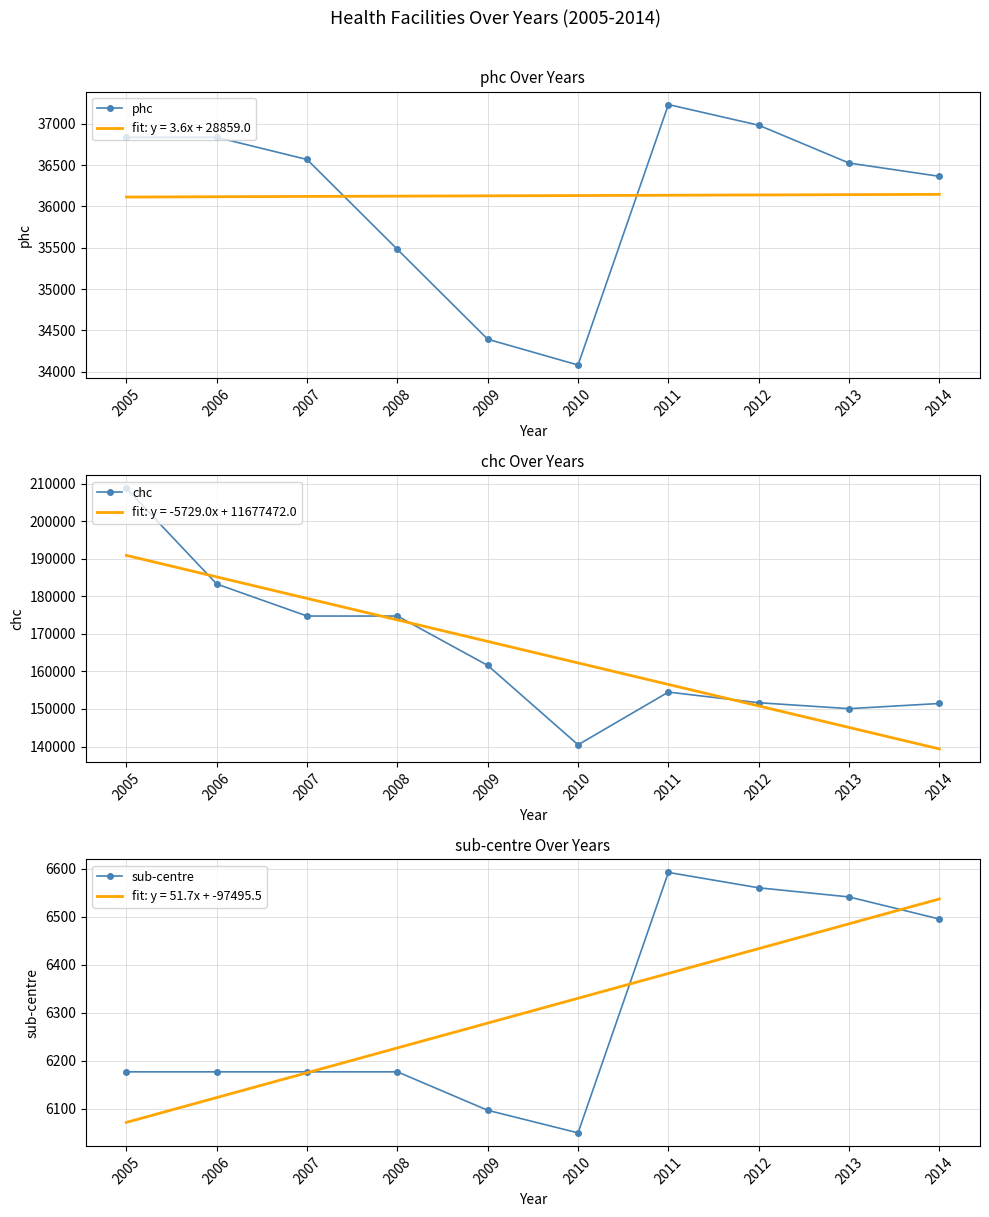

What is the value of the chc point at the 2nd from the left?

183284